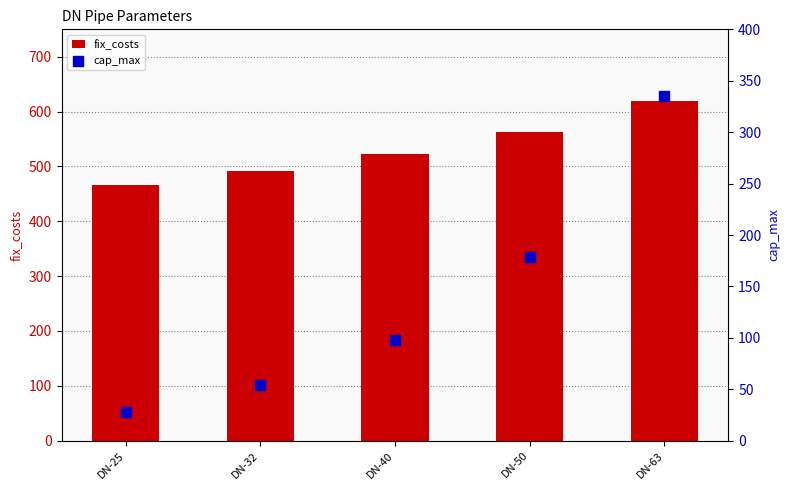

What is the total value across all series at DN-25?

494